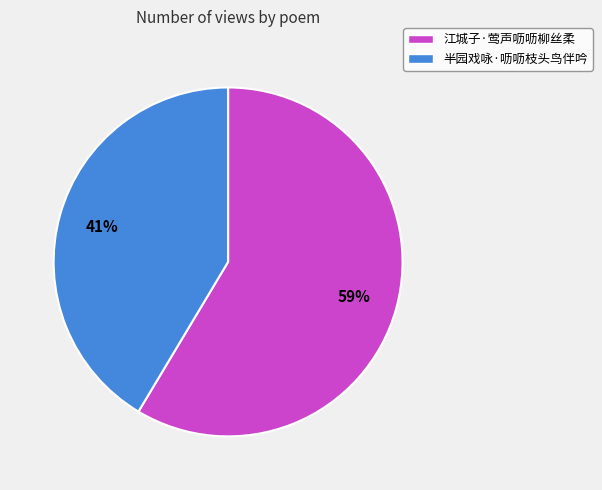

What percentage is the 半园戏咏·呖呖枝头鸟伴吟 slice, to the nearest percent?

41%